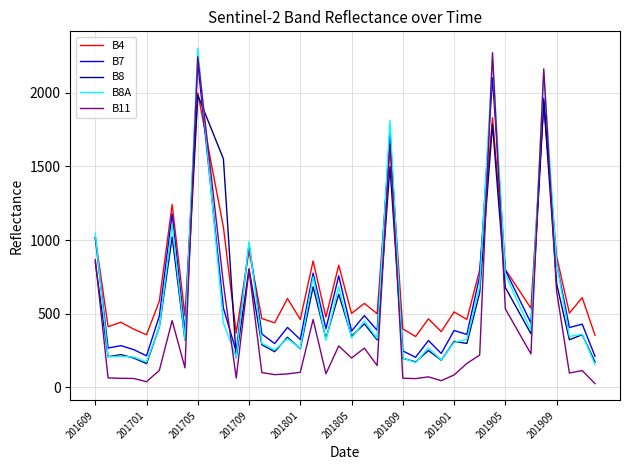

What are all the series names shown in the legend?

B4, B7, B8, B8A, B11